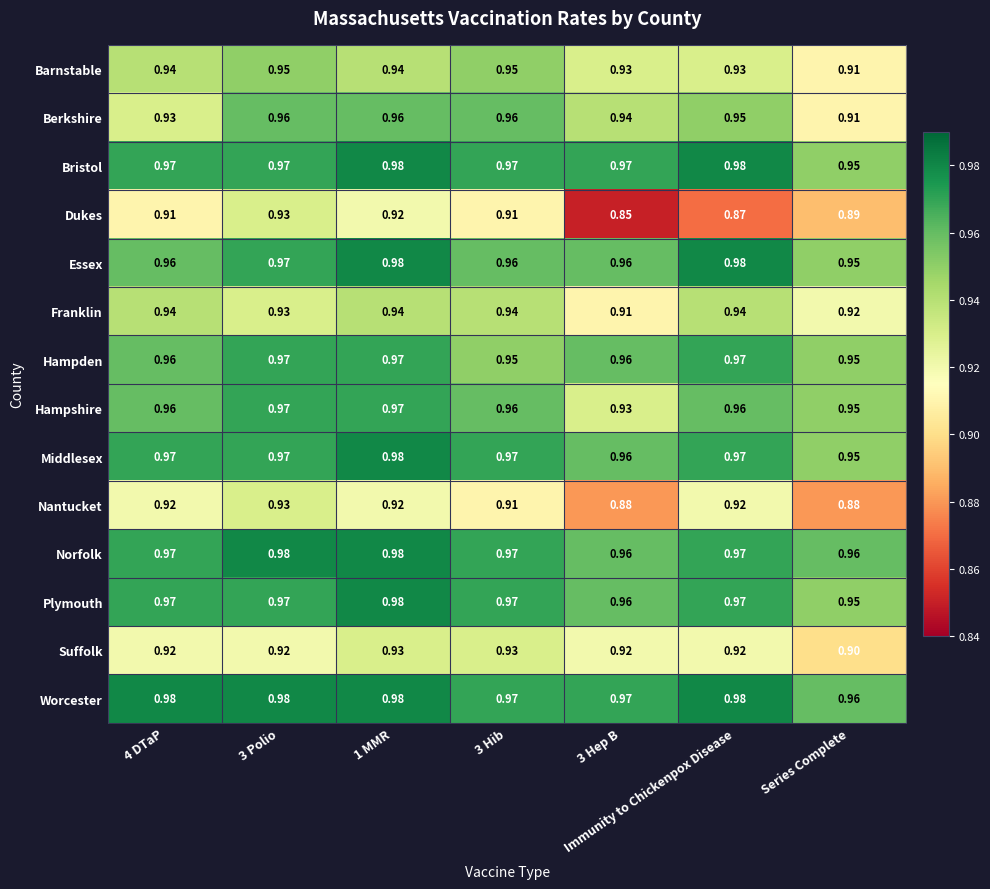

Which series has the widest spread of values?

Dukes